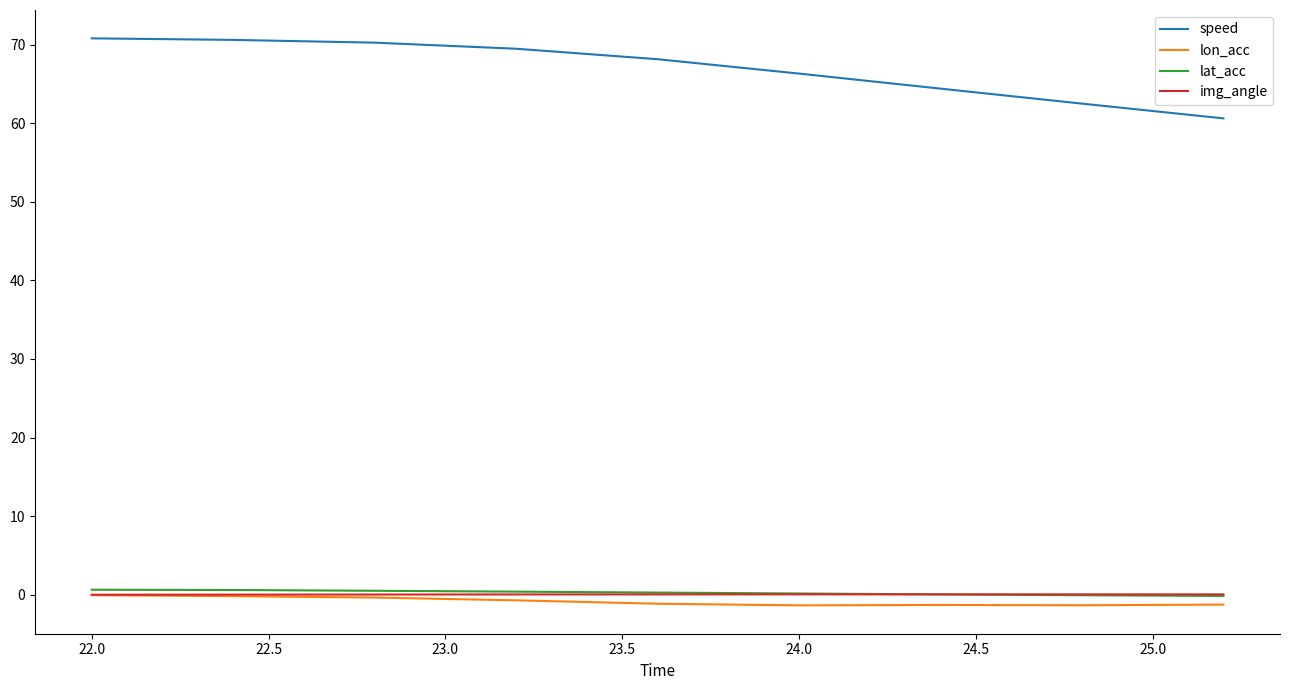

What is the minimum value shown in the chart?

-1.4